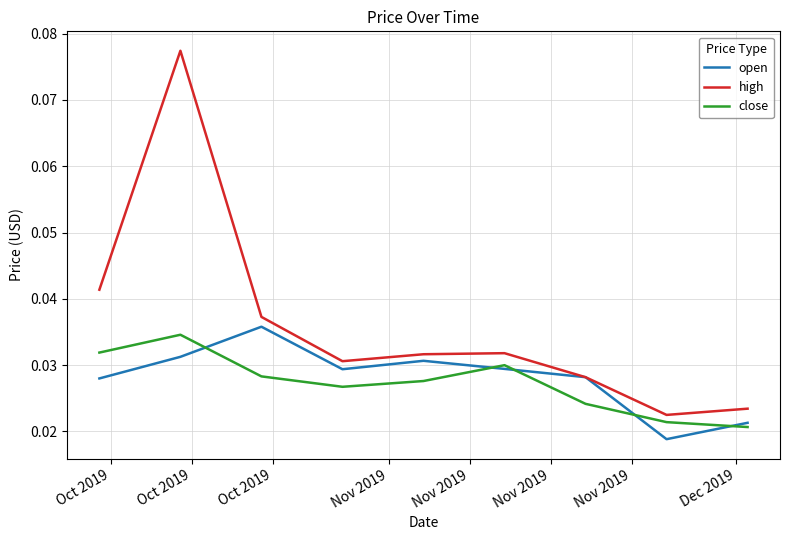

Which series has the largest total across all categories?

high